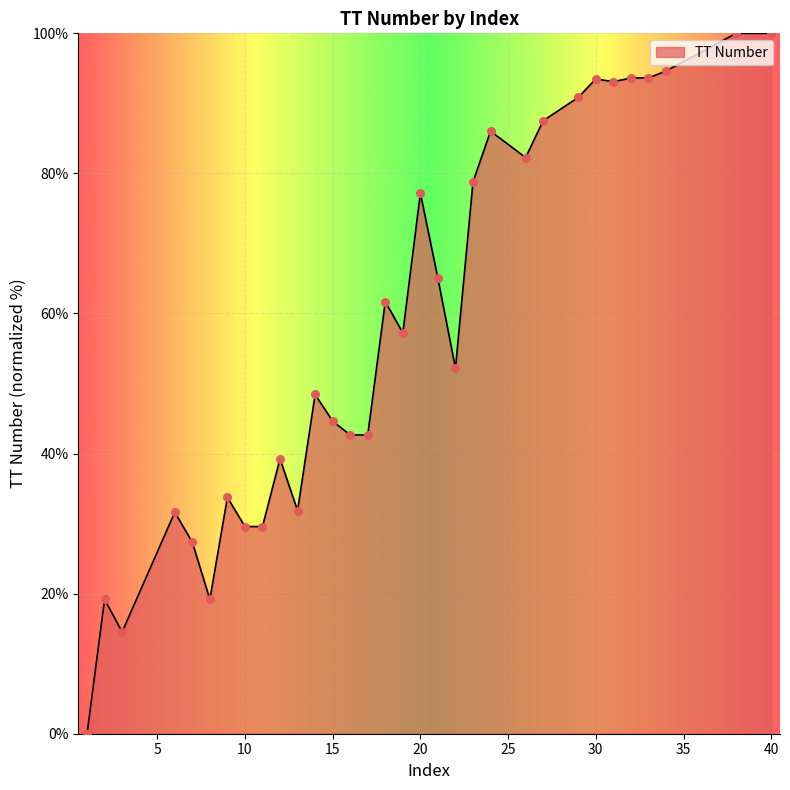

What is the difference between the maximum and minimum values?

100.0